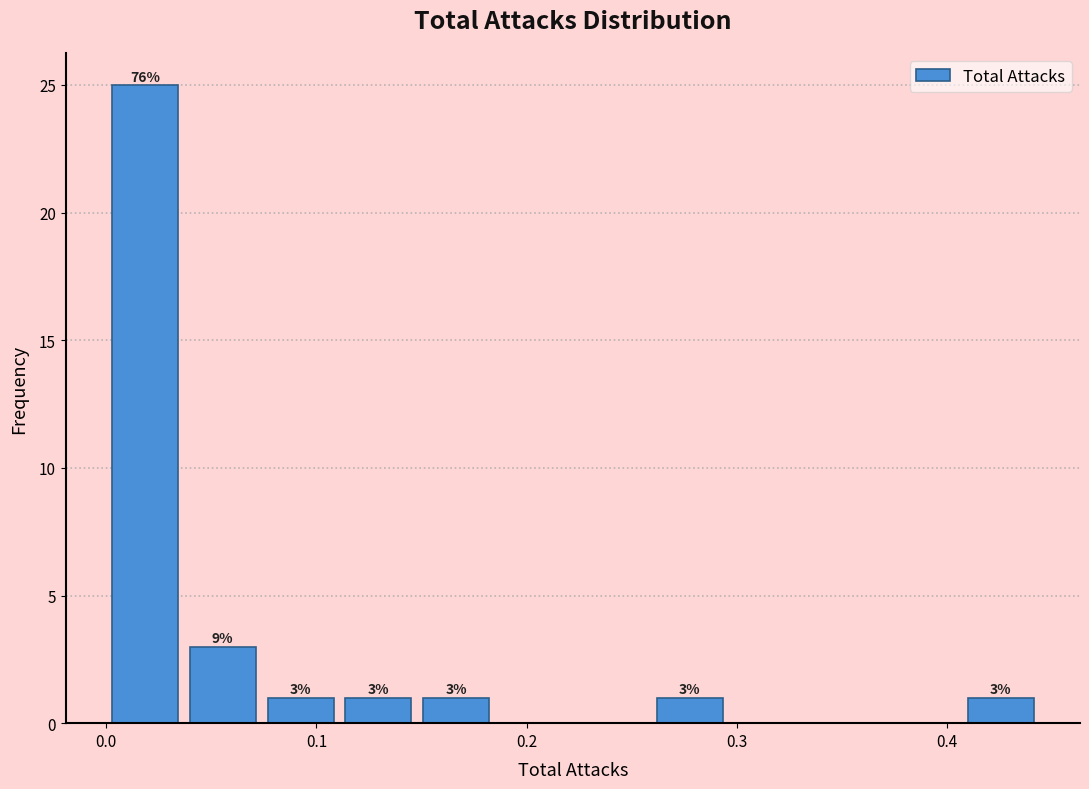

Read against the x-axis, roughly where is the centre of the tallest bar?

0.02